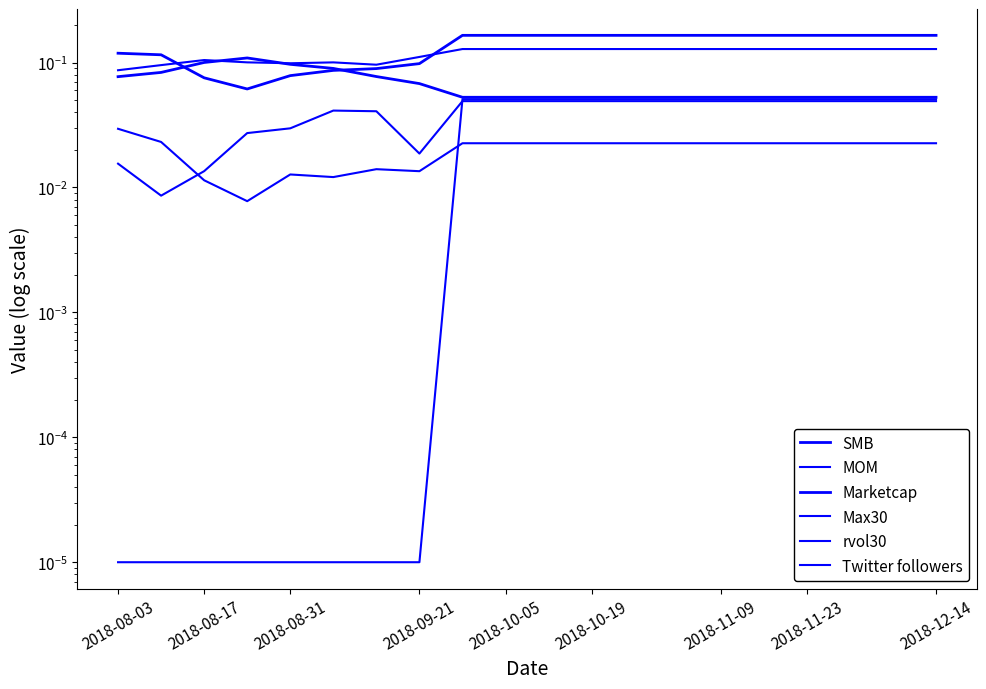

The MOM series shows 0.0 at 2018-11-09. True or false?

True